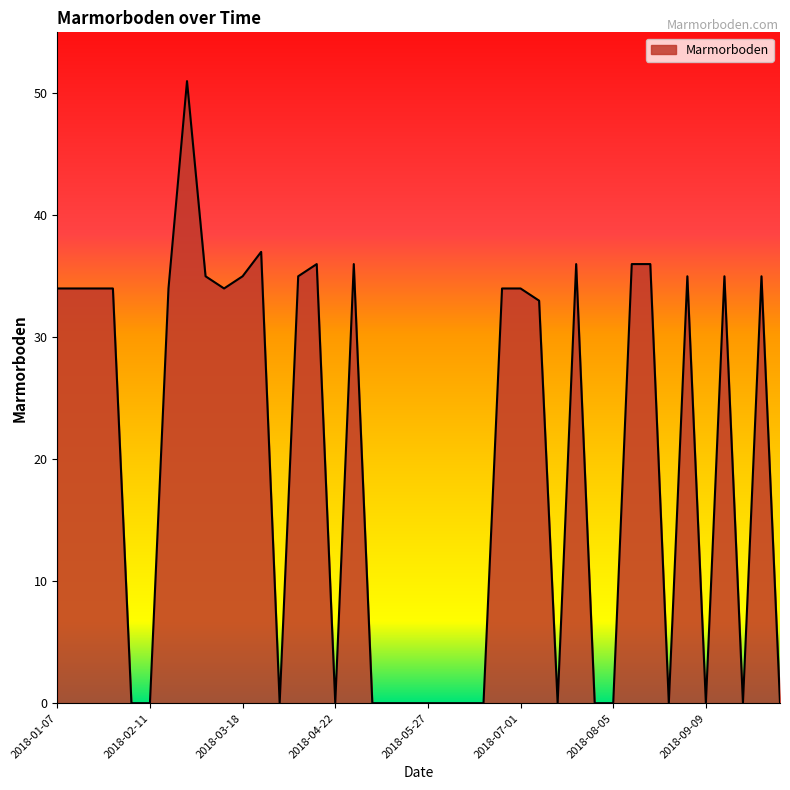

What is the maximum value shown in the chart?

51